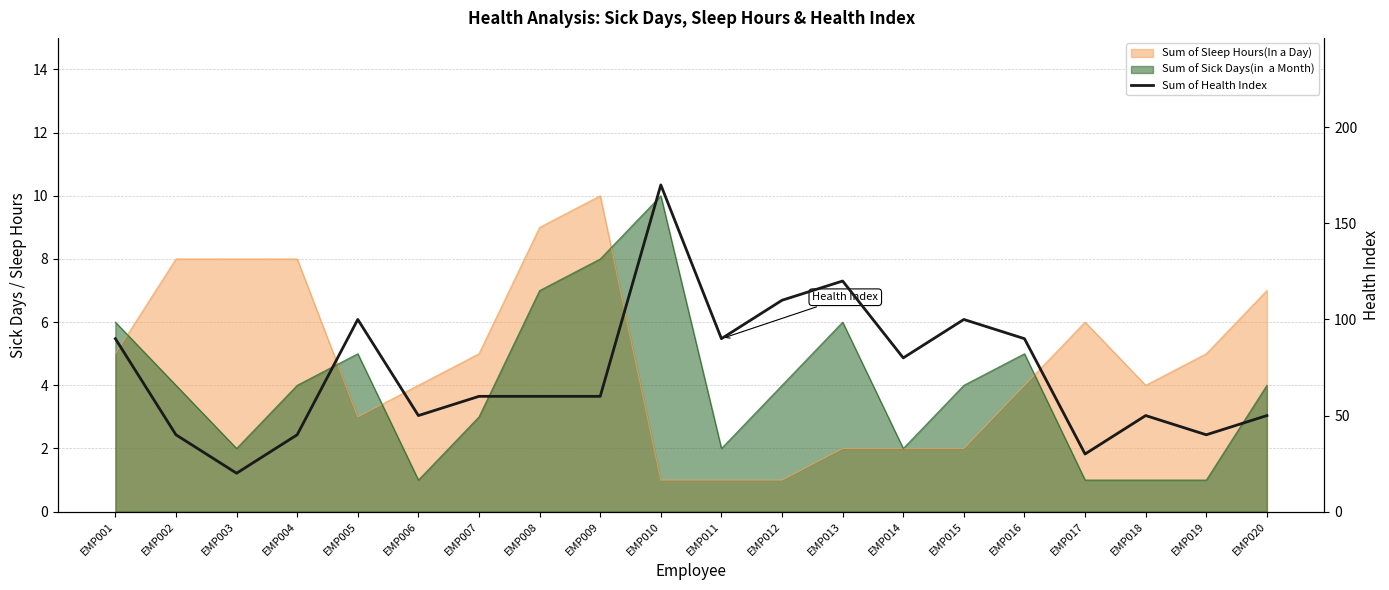

What is the change in value from EMP005 to EMP006?

-50